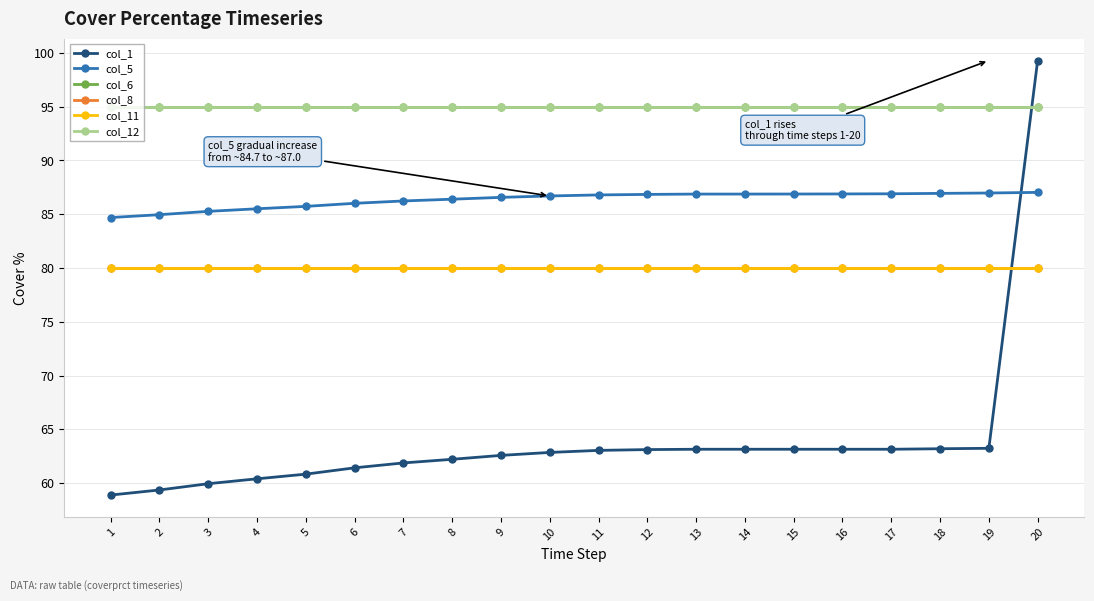

Does the chart have visible grid lines?

Yes